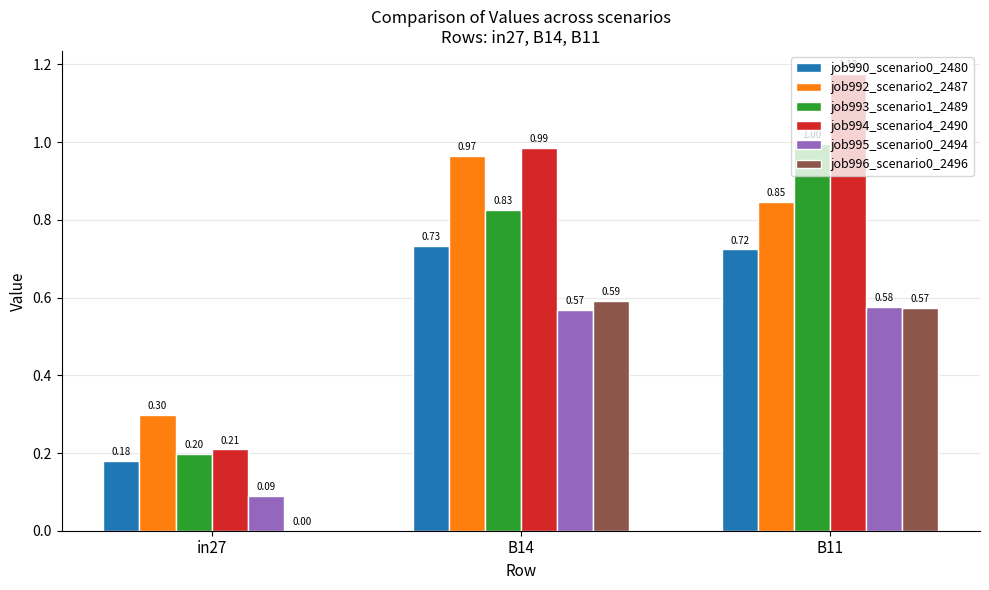

Which series changed the most between in27 and B11?

job994_scenario4_2490